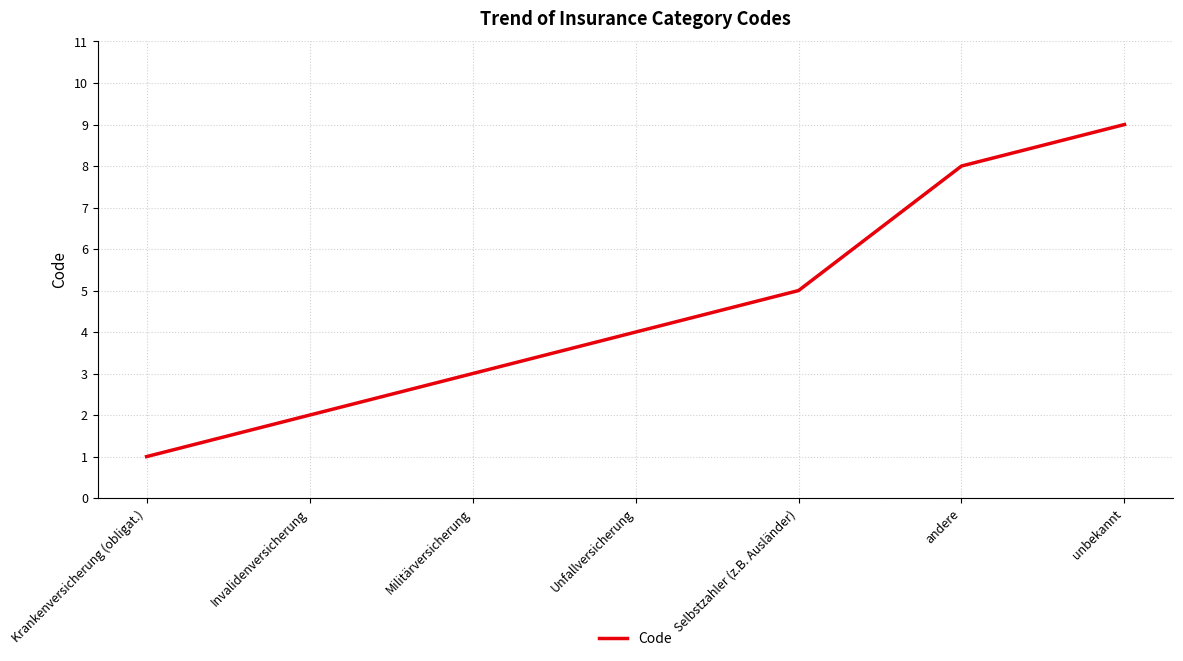

Does the chart have visible grid lines?

Yes